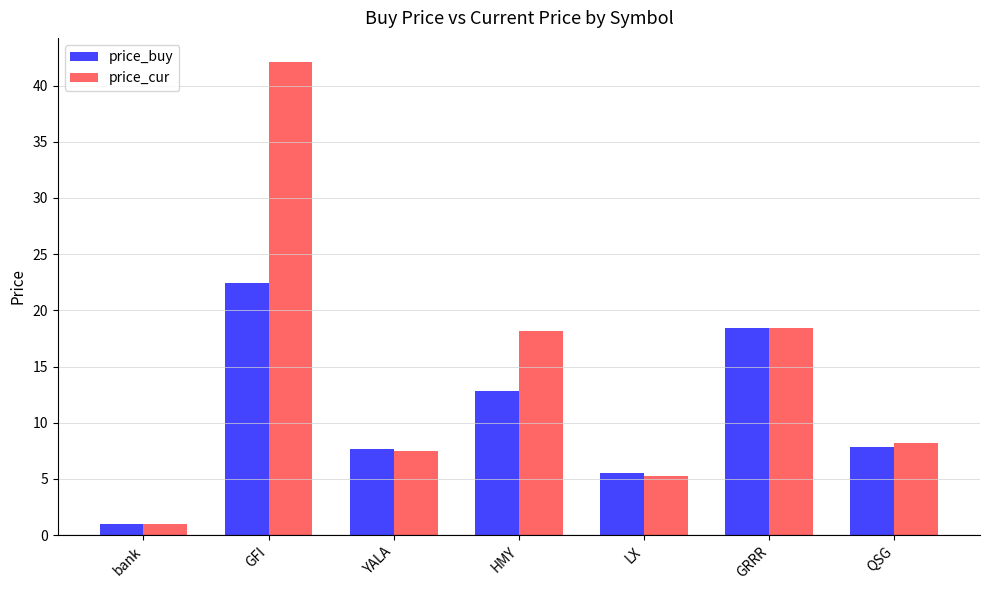

What is the label of the 6th bar from the left?

GRRR